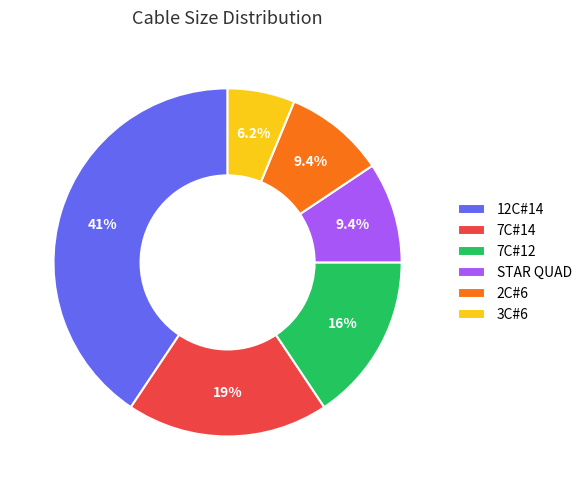

Does 7C#14 account for over 50% of the chart?

No